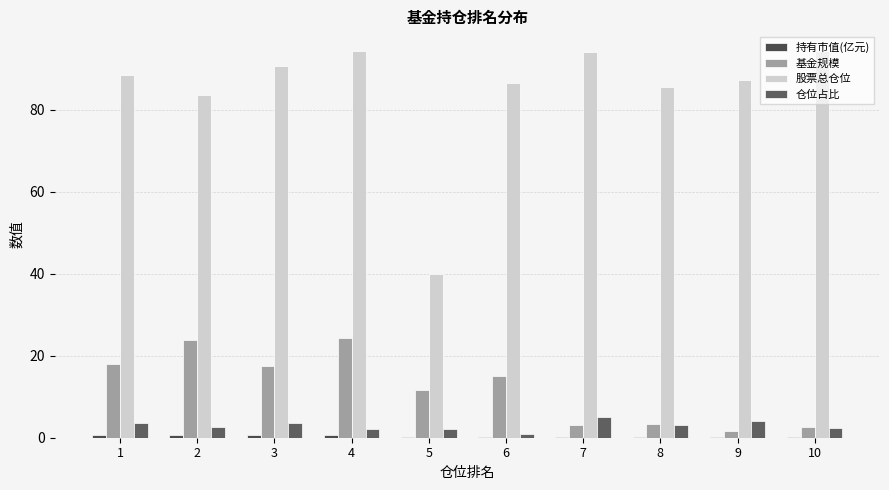

Which series has the widest spread of values?

股票总仓位